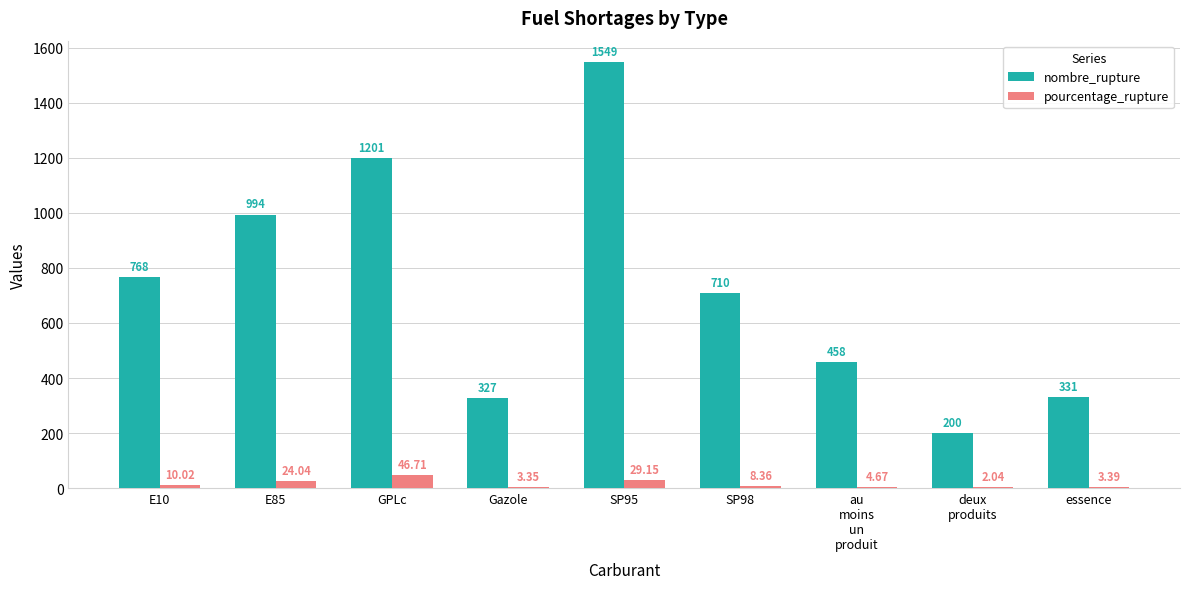

Are the bars grouped side by side (vs. stacked)?

Yes